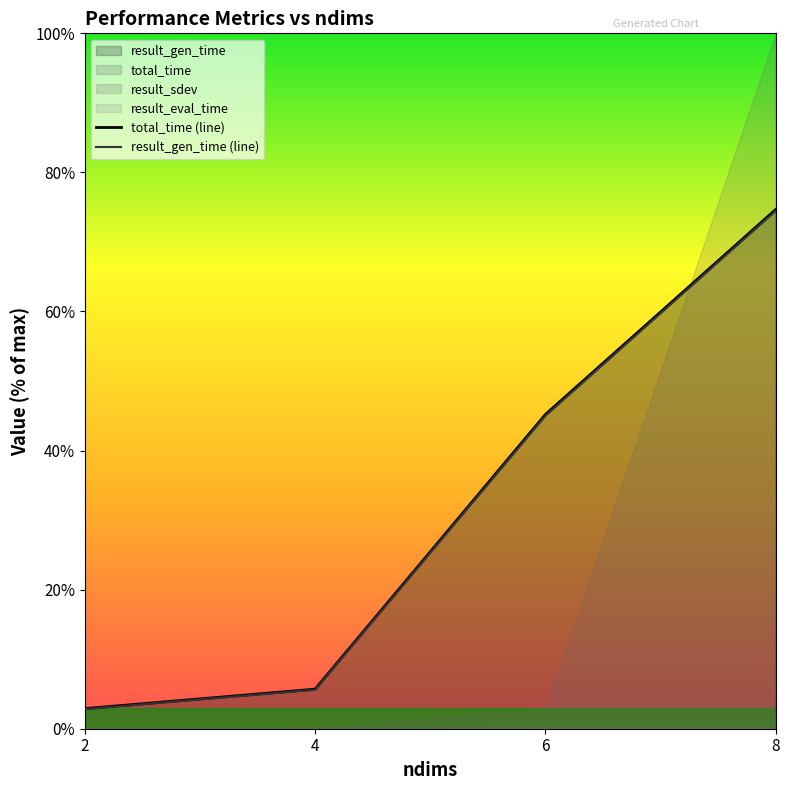

Is the value of result_gen_time (line) at 6 greater than the value of total_time (line) at 8?

No